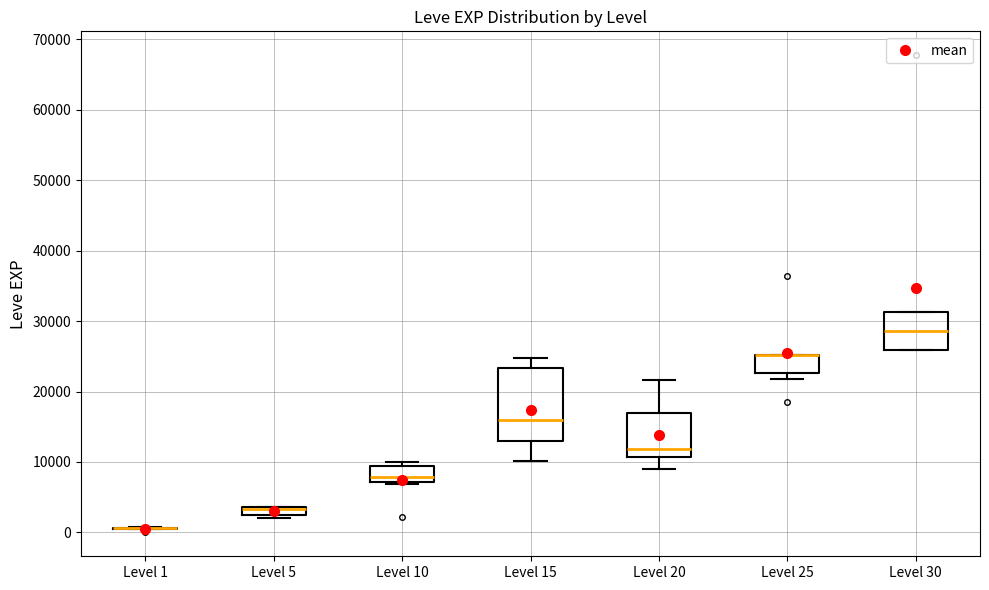

Comparing the boxes themselves (not the whiskers), which one is the tallest?

Level 15